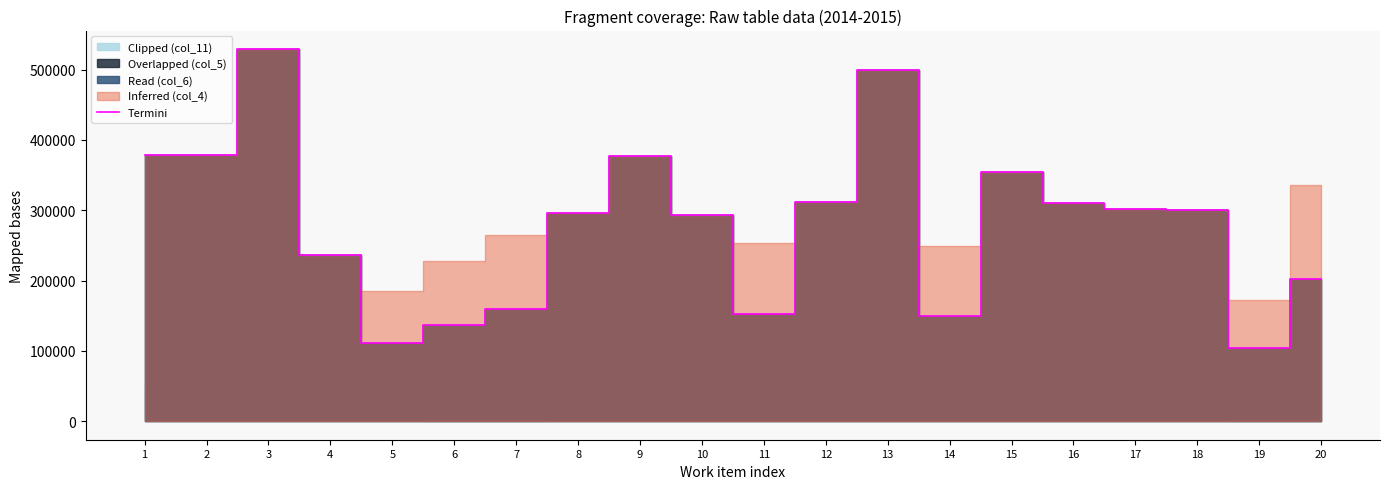

Reading left to right, list all the values displayed in this chart.

378100	377900	529200	236500	111420	136260	159300	295700	376800	293600	151860	311800	499000	149820	354700	310100	302100	300000	103440	201840